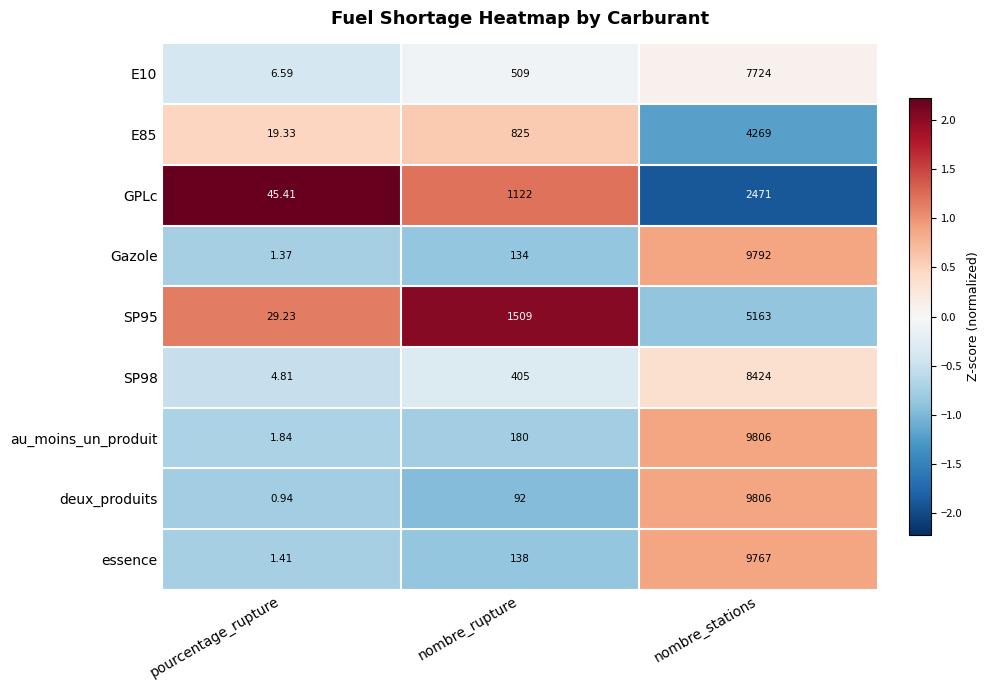

Where is au_moins_un_produit nearest to the value 4903?

nombre_rupture